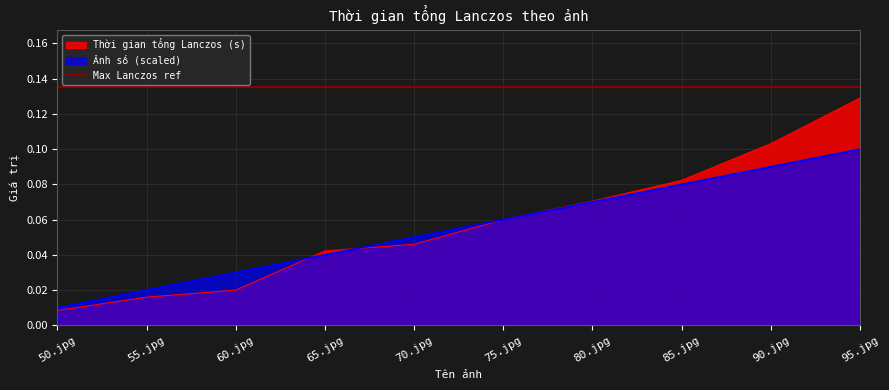

Reading left to right, list all the values displayed in this chart.

Thời gian tổng Lanczos (s): 50.jpg=0.0	55.jpg=0.0	60.jpg=0.0	65.jpg=0.0	70.jpg=0.0	75.jpg=0.1	80.jpg=0.1	85.jpg=0.1	90.jpg=0.1	95.jpg=0.1
Ảnh số: 50.jpg=0.0	55.jpg=0.0	60.jpg=0.0	65.jpg=0.0	70.jpg=0.1	75.jpg=0.1	80.jpg=0.1	85.jpg=0.1	90.jpg=0.1	95.jpg=0.1